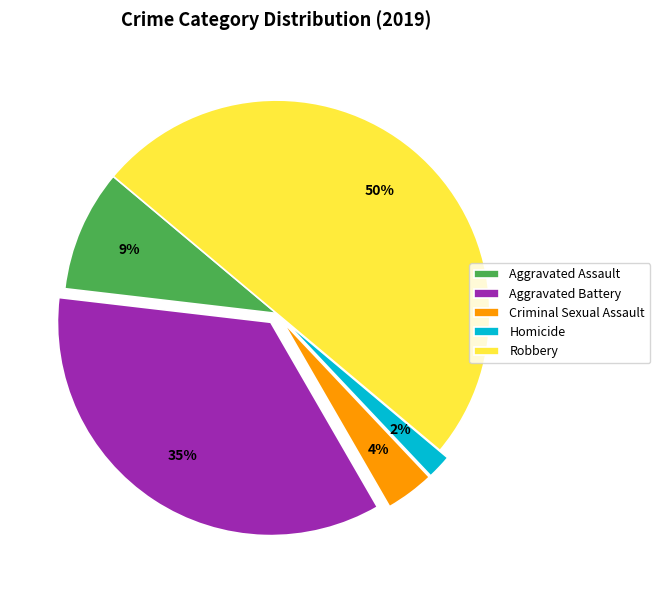

Which category has the biggest portion of the pie?

Robbery